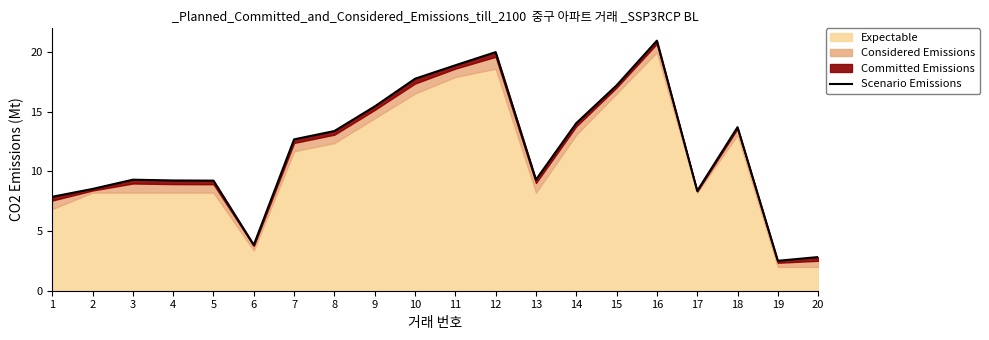

True or false: the data shows 8.2 at 12.

False